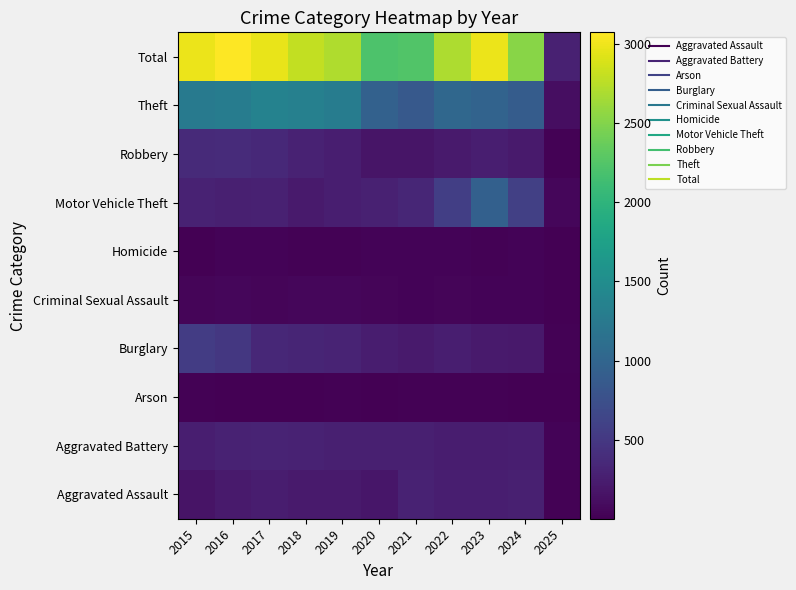

Reading left to right, extract all data points from this chart.

Aggravated Assault: 2015=164	2016=225	2017=251	2018=220	2019=220	2020=192	2021=295	2022=264	2023=259	2024=267	2025=19
Aggravated Battery: 2015=259	2016=298	2017=303	2018=302	2019=267	2020=268	2021=270	2022=249	2023=251	2024=259	2025=28
Arson: 2015=22	2016=14	2017=12	2018=8	2019=16	2020=12	2021=18	2022=15	2023=15	2024=12	2025=3
Burglary: 2015=552	2016=505	2017=339	2018=319	2019=308	2020=250	2021=220	2022=263	2023=225	2024=207	2025=23
Criminal Sexual Assault: 2015=43	2016=51	2017=41	2018=51	2019=55	2020=40	2021=33	2022=44	2023=35	2024=30	2025=3
Homicide: 2015=13	2016=28	2017=27	2018=23	2019=21	2020=34	2021=38	2022=35	2023=22	2024=30	2025=4
Motor Vehicle Theft: 2015=299	2016=272	2017=285	2018=225	2019=262	2020=287	2021=332	2022=569	2023=943	2024=587	2025=62
Robbery: 2015=372	2016=381	2017=356	2018=302	2019=263	2020=174	2021=175	2022=227	2023=257	2024=230	2025=26
Theft: 2015=1263	2016=1297	2017=1359	2018=1337	2019=1288	2020=954	2021=856	2022=1032	2023=980	2024=898	2025=118
Total: 2015=2987	2016=3071	2017=2973	2018=2787	2019=2700	2020=2211	2021=2237	2022=2698	2023=2987	2024=2520	2025=286